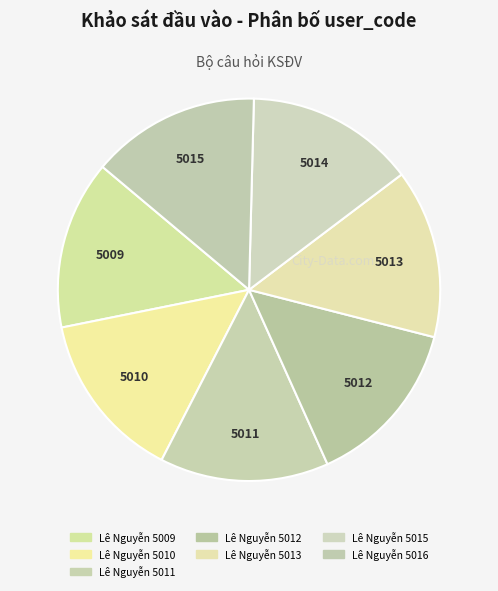

How many slices are in this pie chart?

7